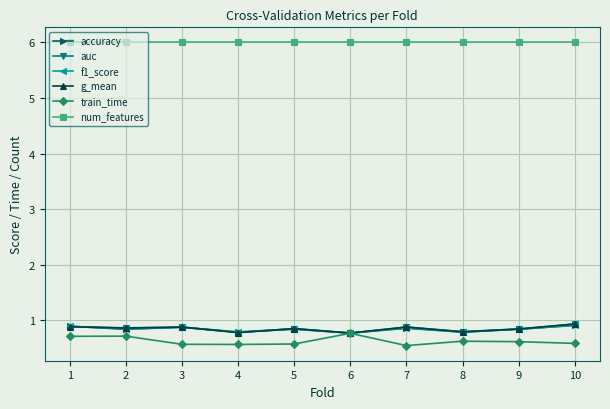

What is the difference between the highest and lowest values at 1?

5.3